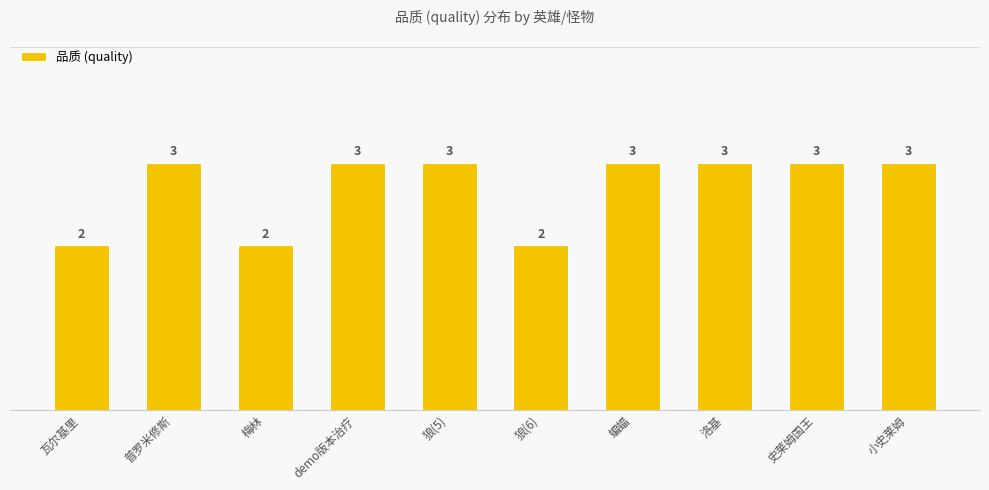

What is the average value?

3